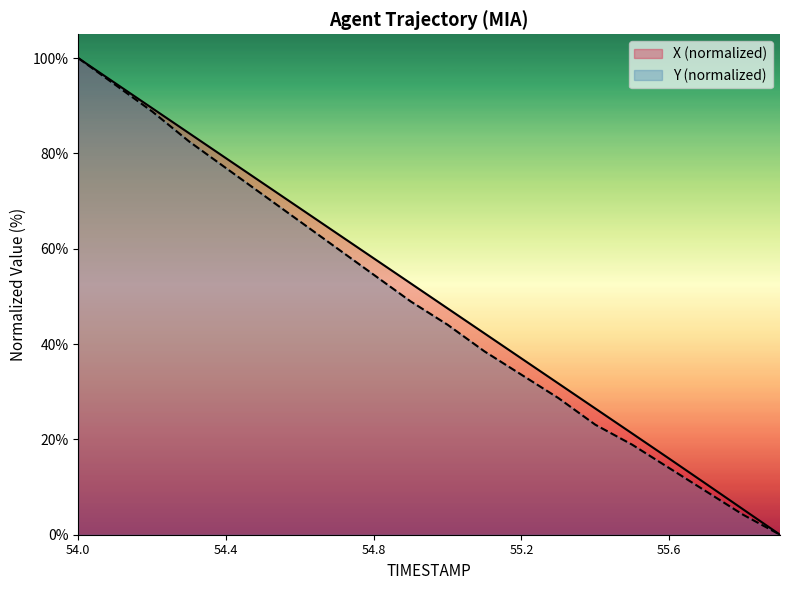

Reading left to right, transcribe all the data shown in this chart.

X: 100.0	94.7	89.5	84.2	79.0	73.7	68.5	63.2	58.0	52.7	47.5	42.2	37.0	31.7	26.5	21.2	16.0	10.7	5.3	0.0
Y: 100.0	94.4	88.8	82.5	76.9	71.3	65.7	60.1	54.5	49.0	44.1	38.5	33.6	28.7	23.1	18.9	14.0	9.1	4.2	0.0